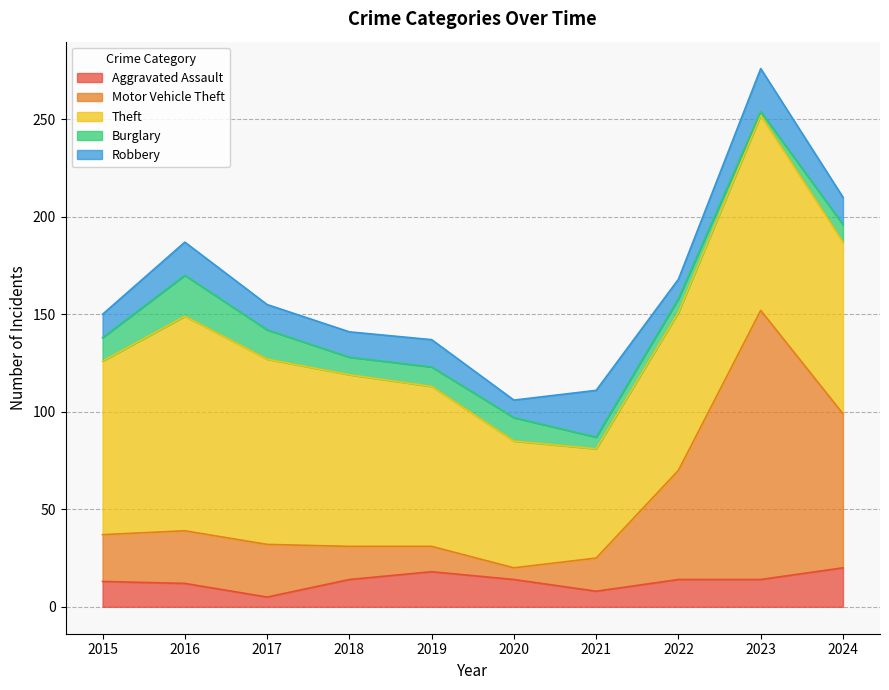

Does the chart have visible grid lines?

Yes